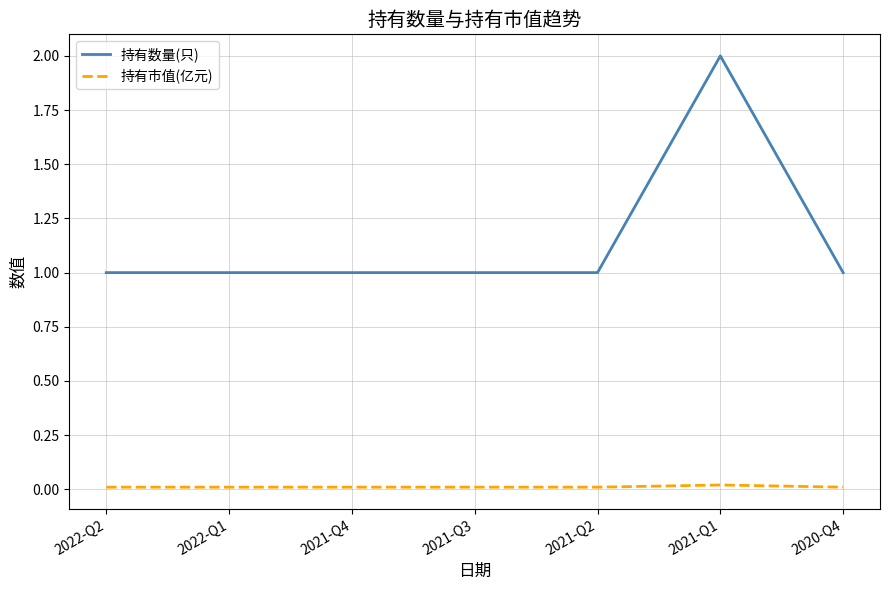

What is the sum of the 持有数量(只) values at 2021-Q1 and 2020-Q4?

3.0